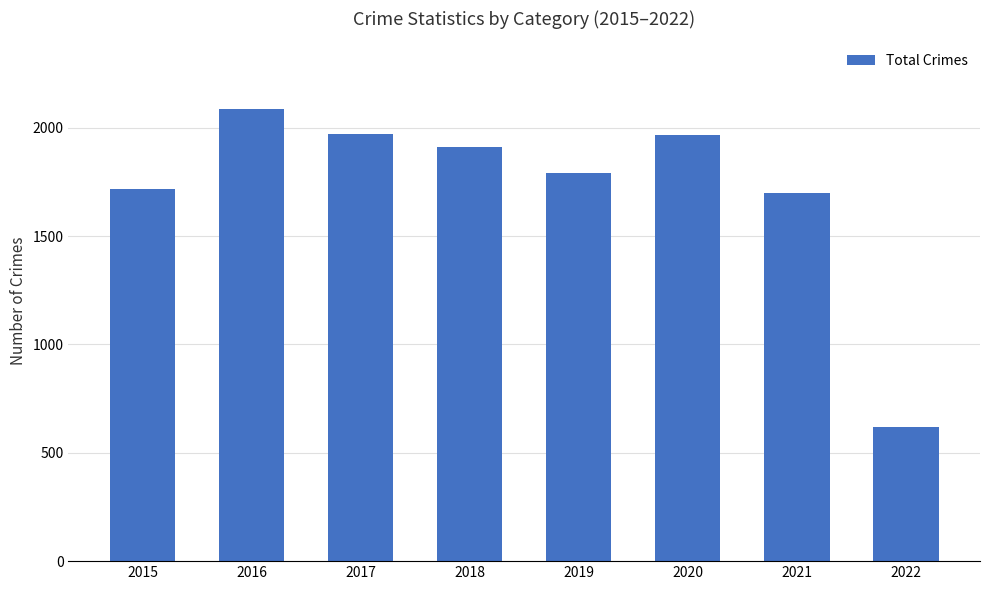

What is the sum of the values at 2021 and 2018?

3609